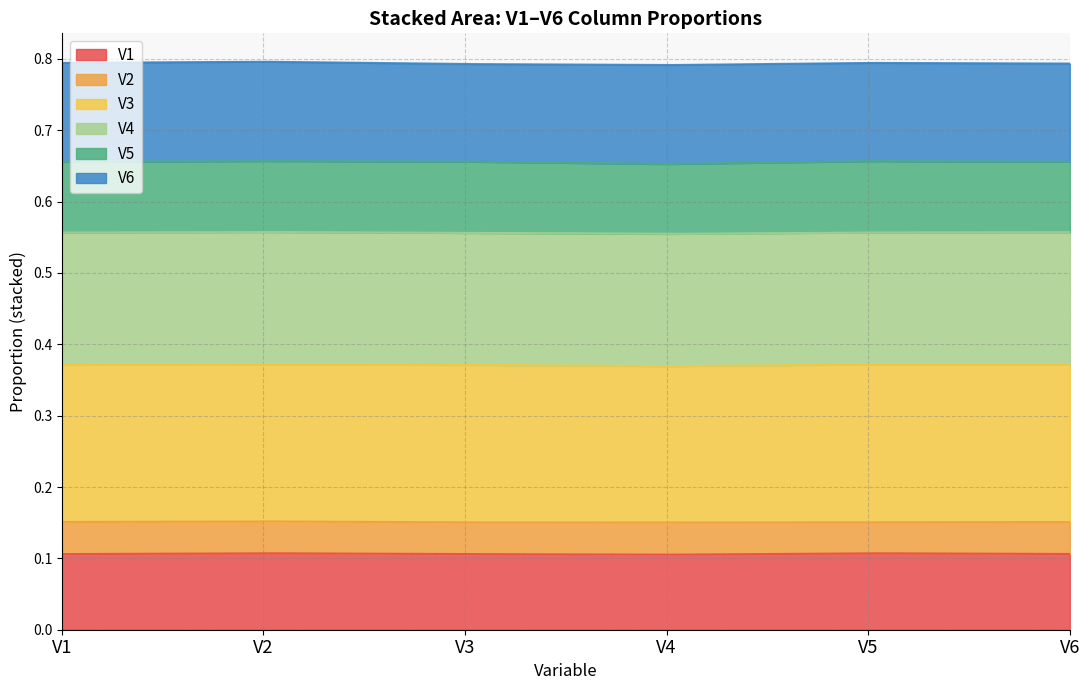

The V5 series shows 0.7 at y=1. True or false?

True